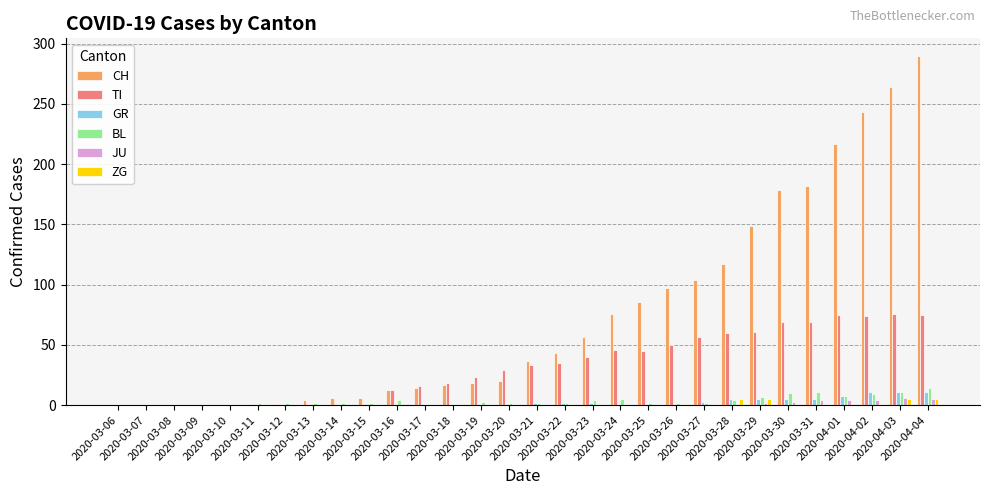

What is the difference between the CH values at 2020-03-17 and 2020-03-12?

13